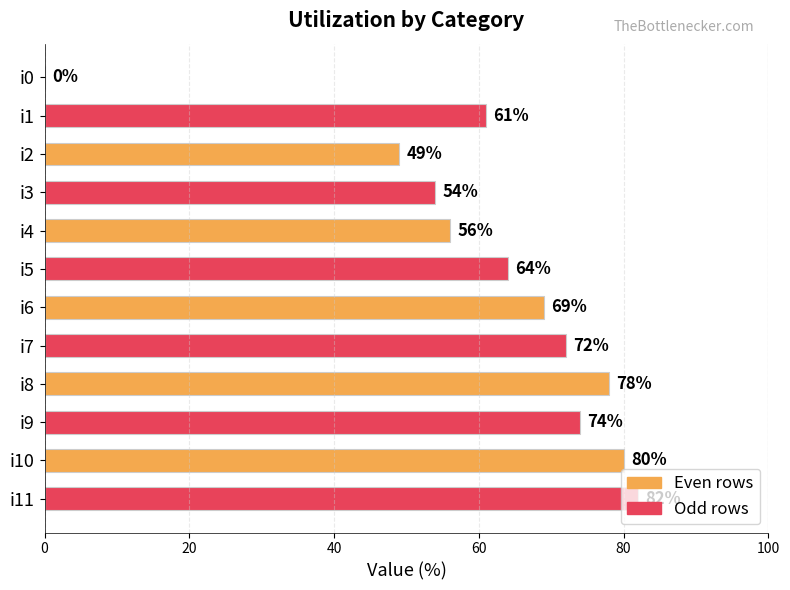

True or false: the data shows 61 at i1.

True